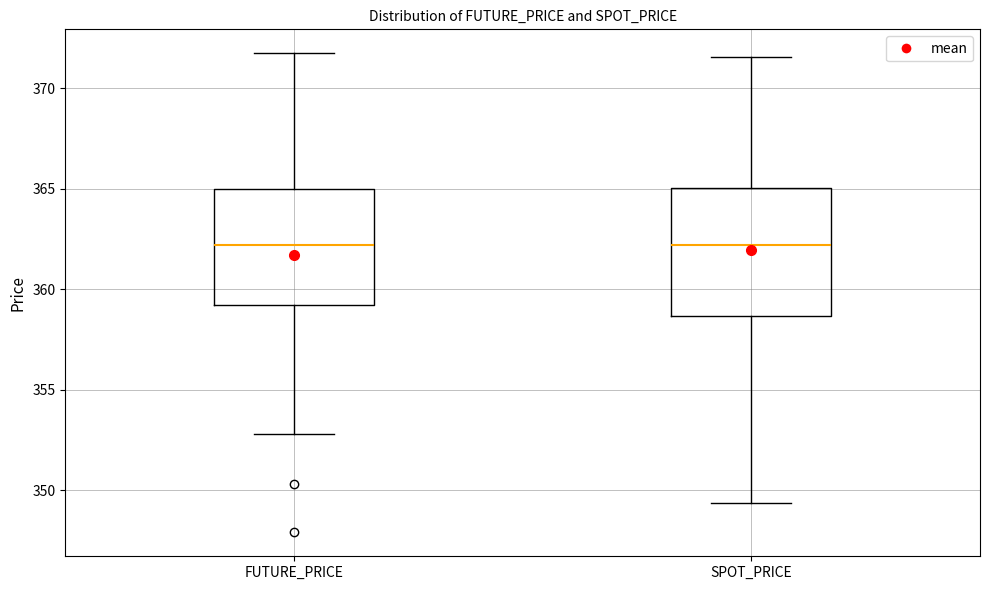

Reading left to right, read every box against the y-axis: the position of its median line, the range the box covers, and the ends of its whiskers. The values are not printed on the chart, so give them approximately, as read against the axis.

FUTURE_PRICE: median 362.0, box 359.0 to 365.0, whiskers 353.0 to 372.0
SPOT_PRICE: median 362.0, box 358.5 to 365.0, whiskers 349.5 to 371.5